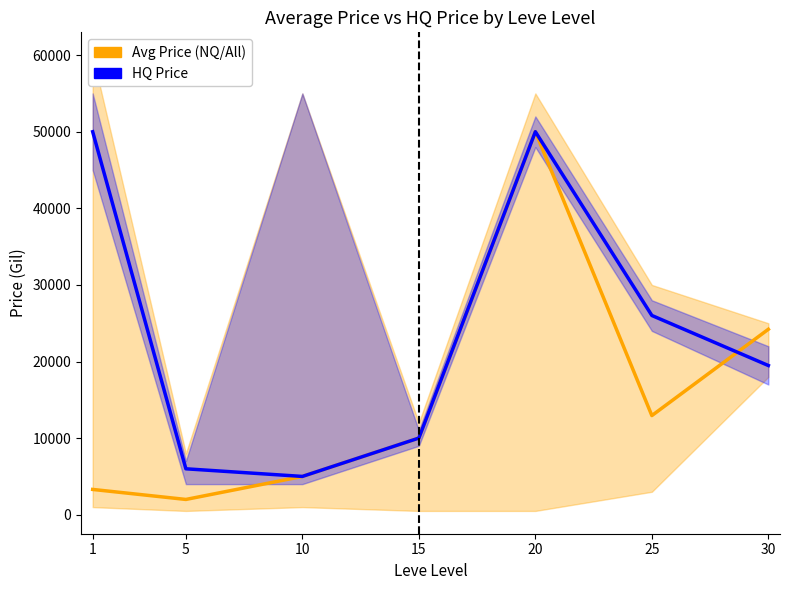

How many data points in Avg Price (NQ/All) are above 10011?

3